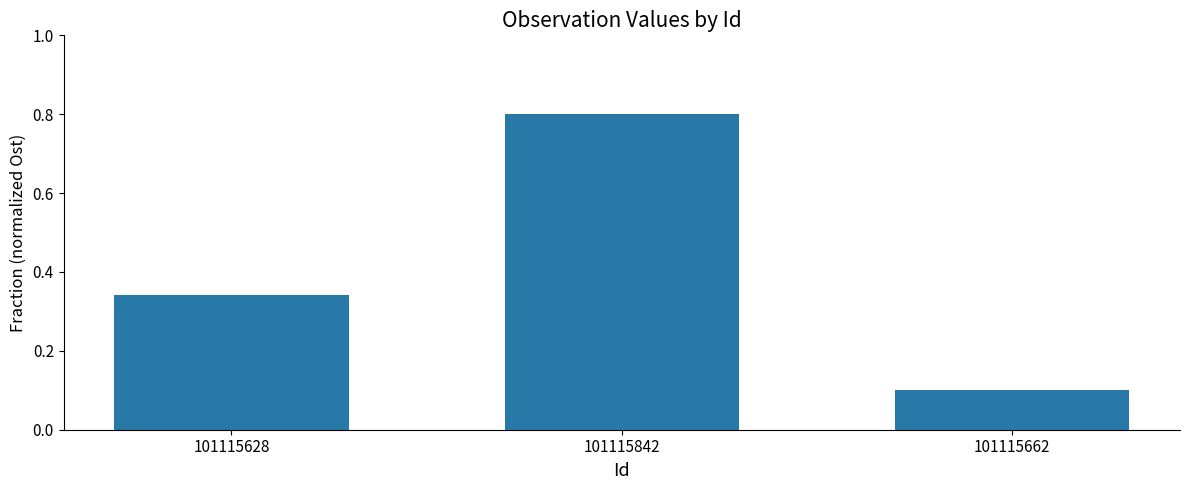

How many categories are shown in the chart?

3